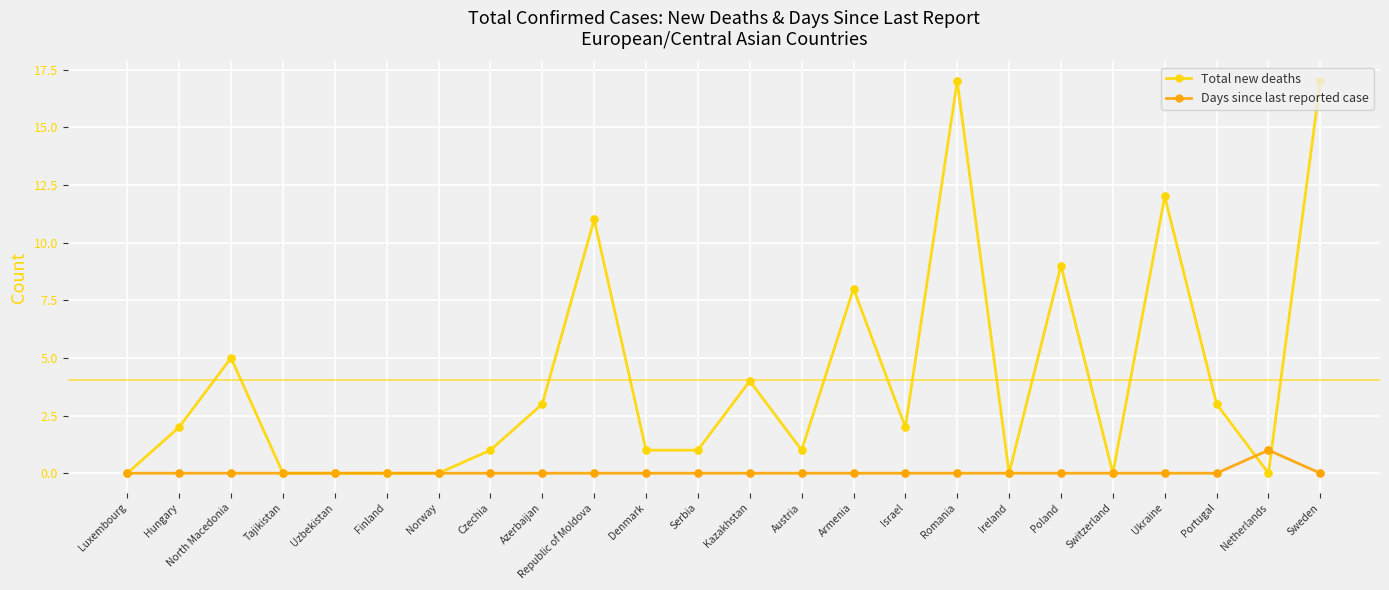

Which series has the largest total across all categories?

Total new deaths